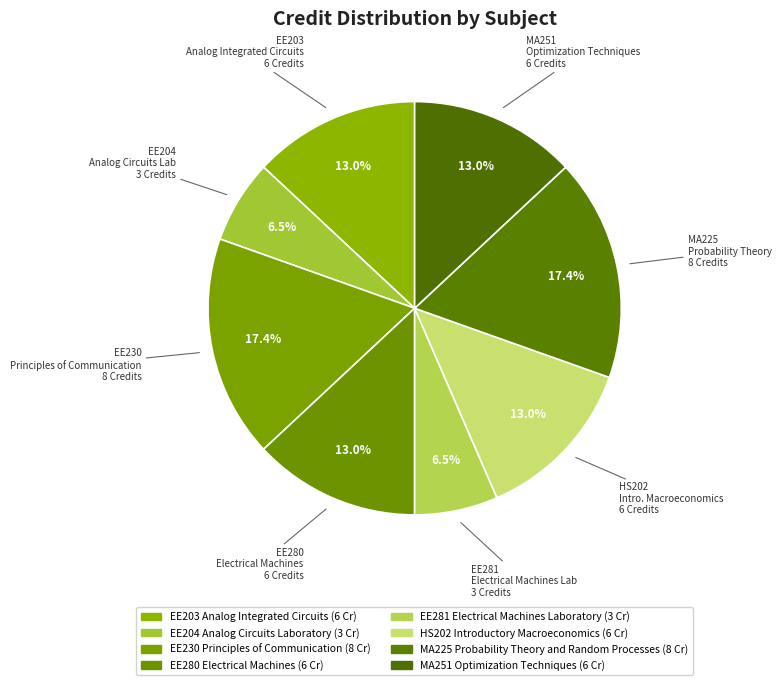

What percentage do EE280 Electrical Machines and EE203 Analog Integrated Circuits together represent?

26.1%